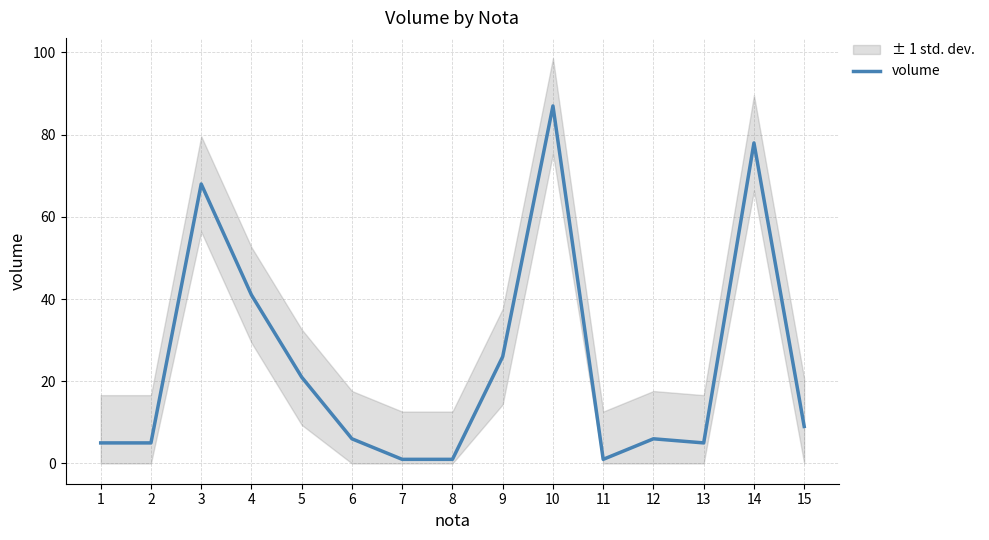

How many data points are less than 6?

6